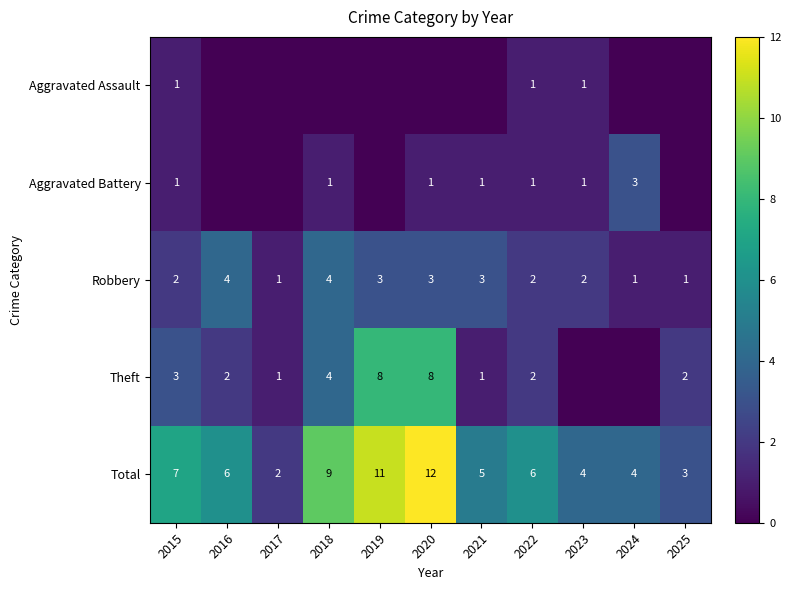

At how many categories does at least one series exceed 8?

3